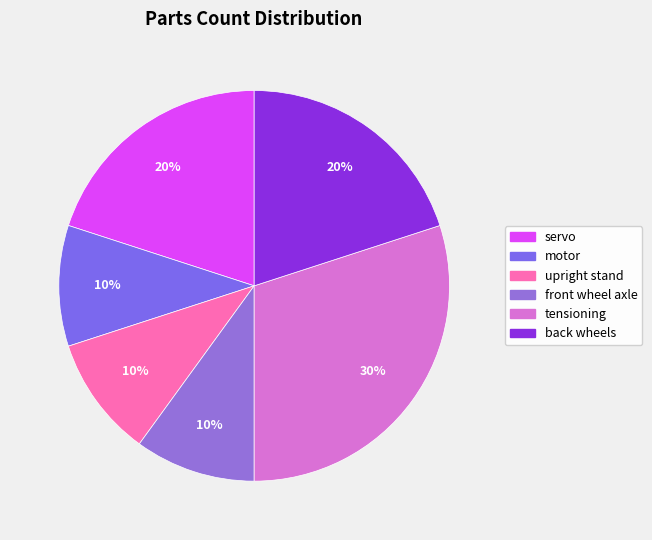

Count the number of slices in the pie.

6